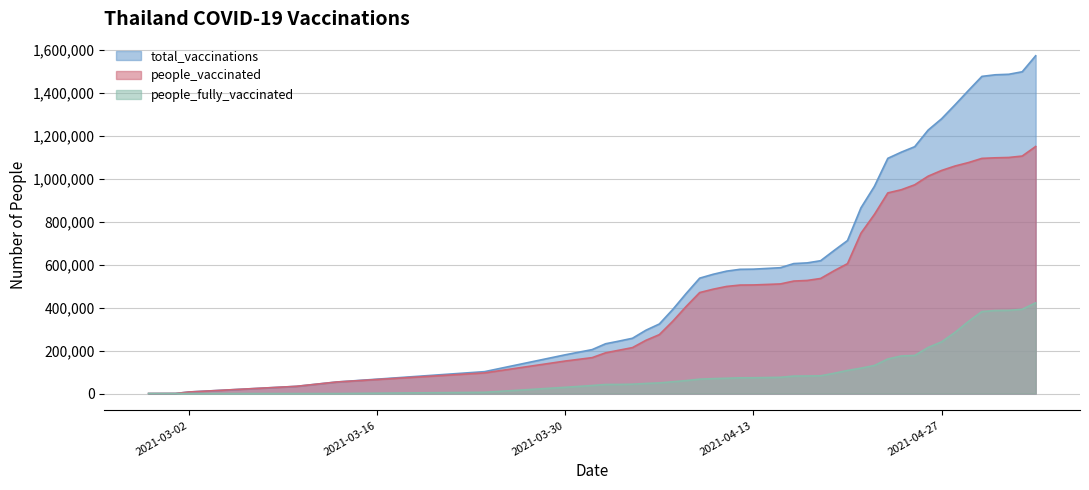

Which category has the highest value in the people_fully_vaccinated series?

2021-05-04